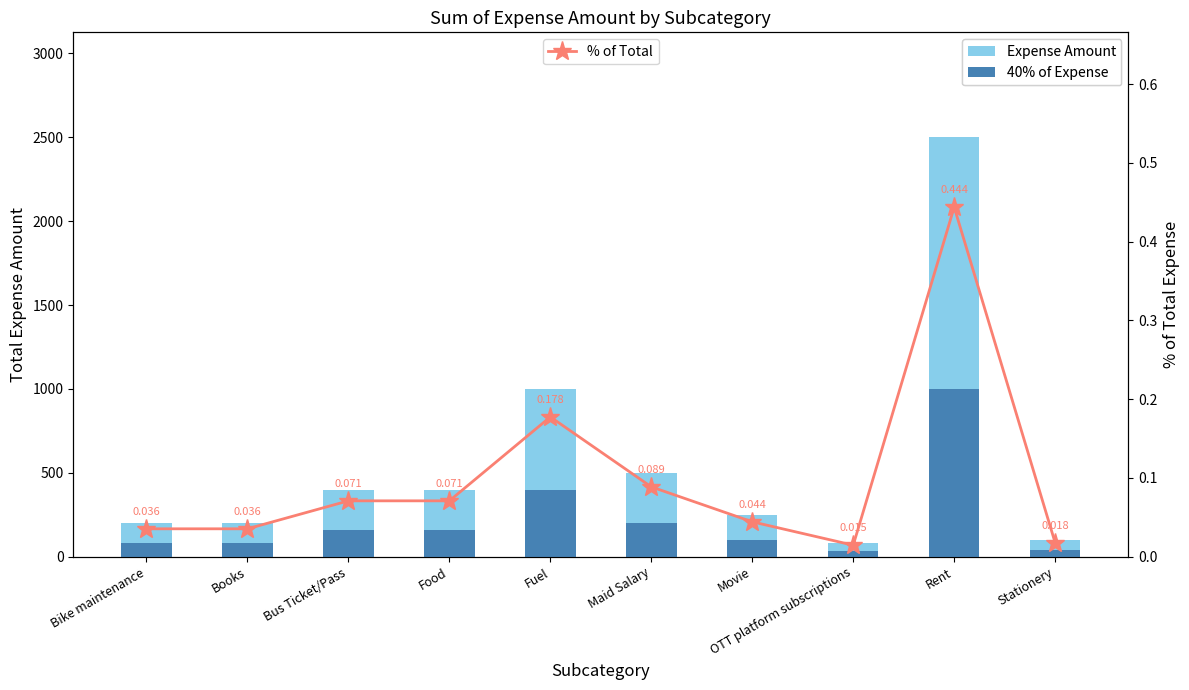

What position from the right is Maid Salary?

5